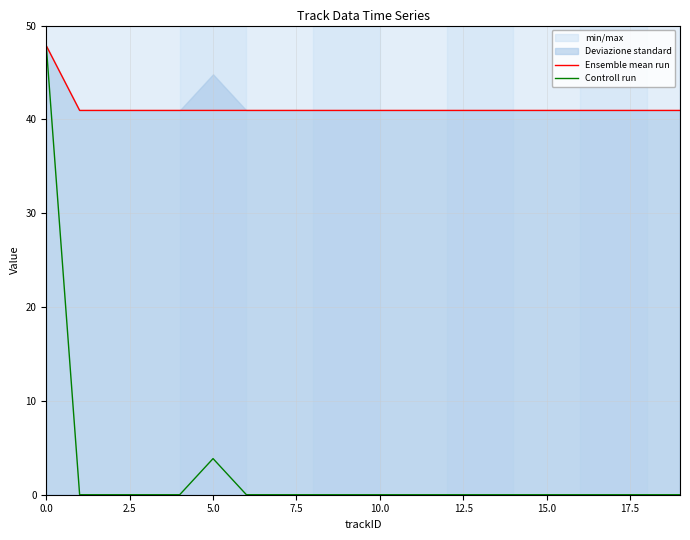

Reading left to right, what are all the values shown in this chart?

Ensemble mean run: 47.8	41.0	41.0	41.0	41.0	41.0	41.0	41.0	41.0	41.0	41.0	41.0	41.0	41.0	41.0	41.0	41.0	41.0	41.0	41.0
Controll run: 47.8	0.0	0.0	0.0	0.0	3.9	0.0	0.0	0.0	0.0	0.0	0.0	0.0	0.0	0.0	0.0	0.0	0.0	0.0	0.0